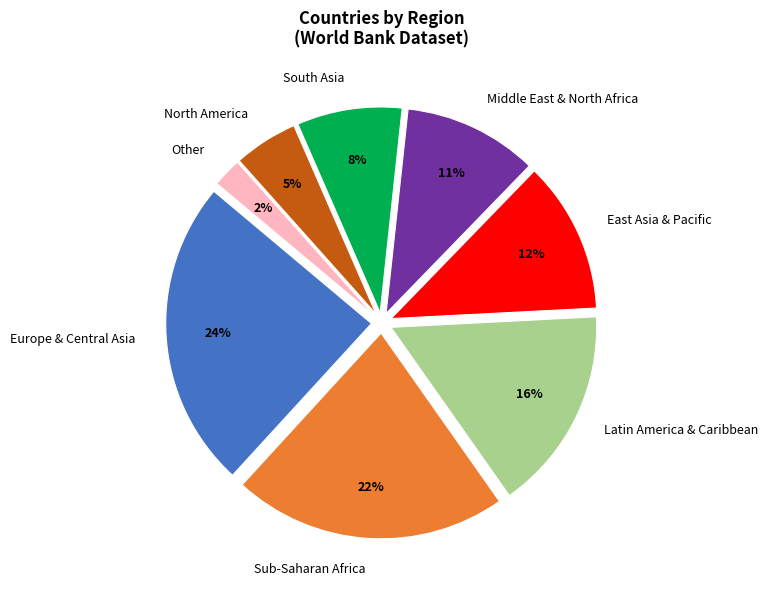

To the nearest percent, what is the combined percentage of Middle East & North Africa and South Asia?

19%